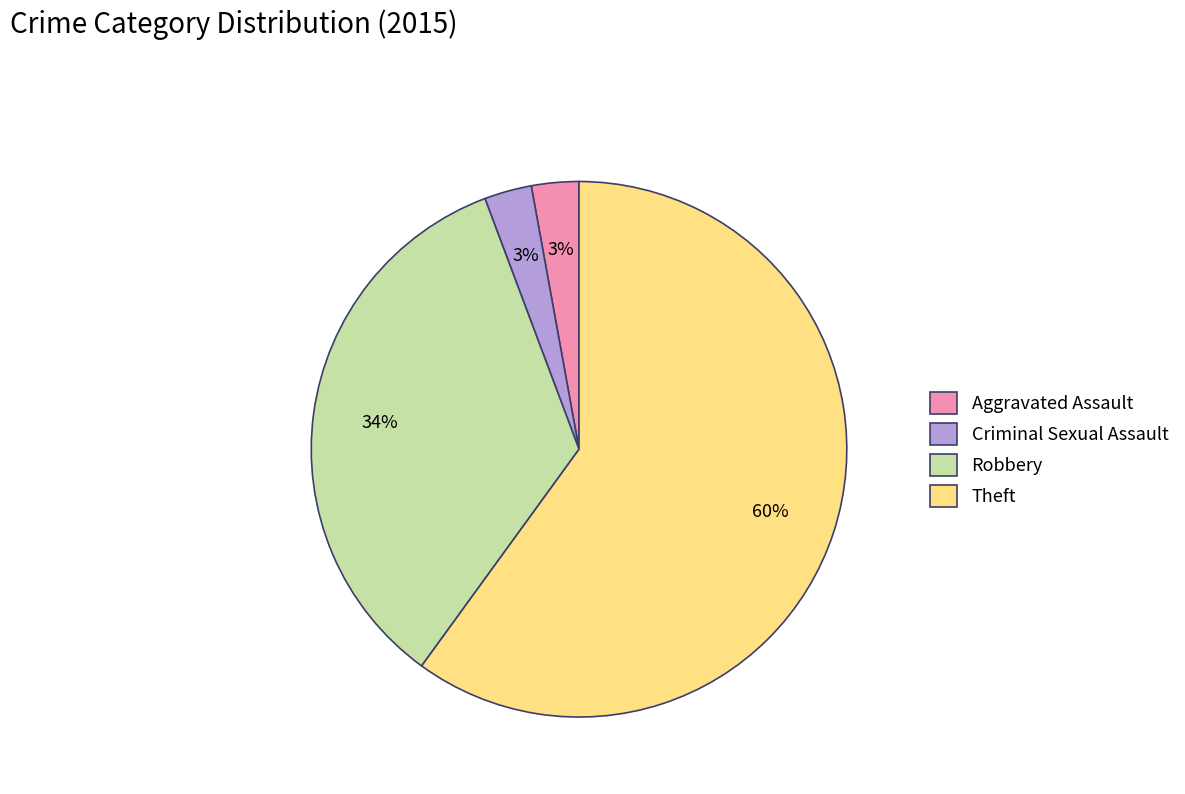

Which slice is the largest?

Theft